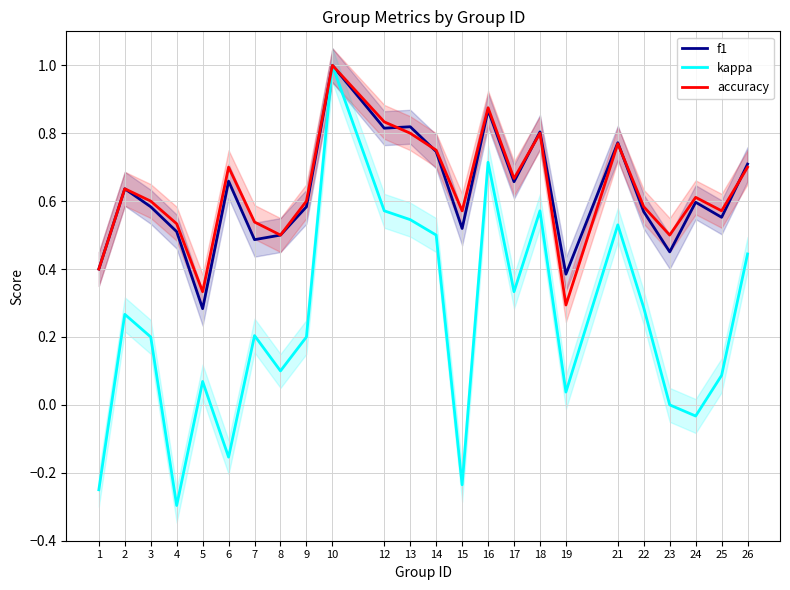

Is it true that accuracy equals 0.2 at 19?

False